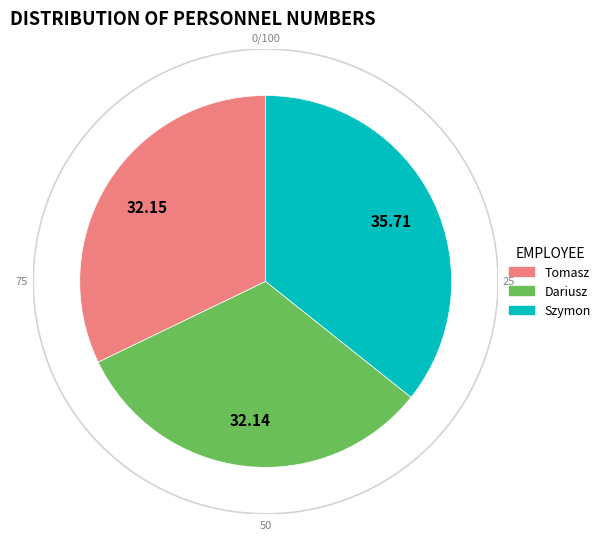

What is the smallest slice in the pie chart?

Dariusz